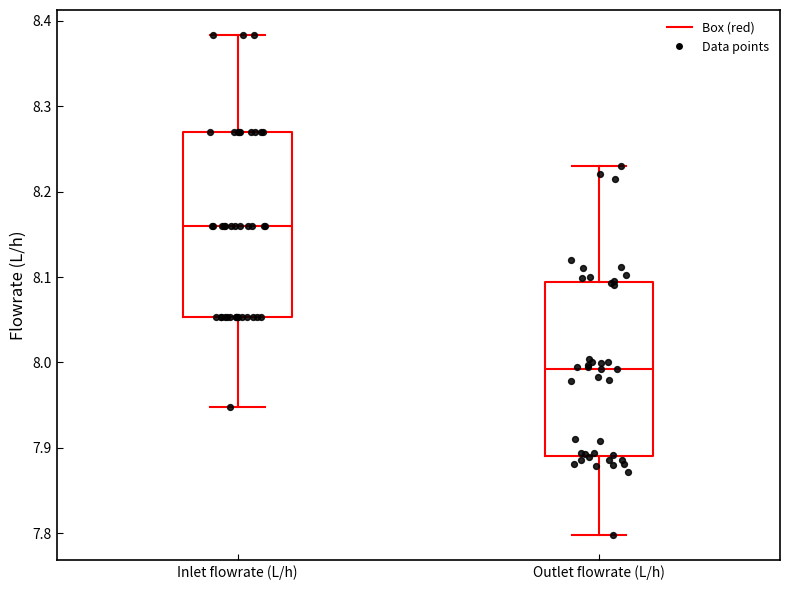

Comparing the boxes themselves (not the whiskers), which one is the tallest?

Inlet flowrate (L/h)